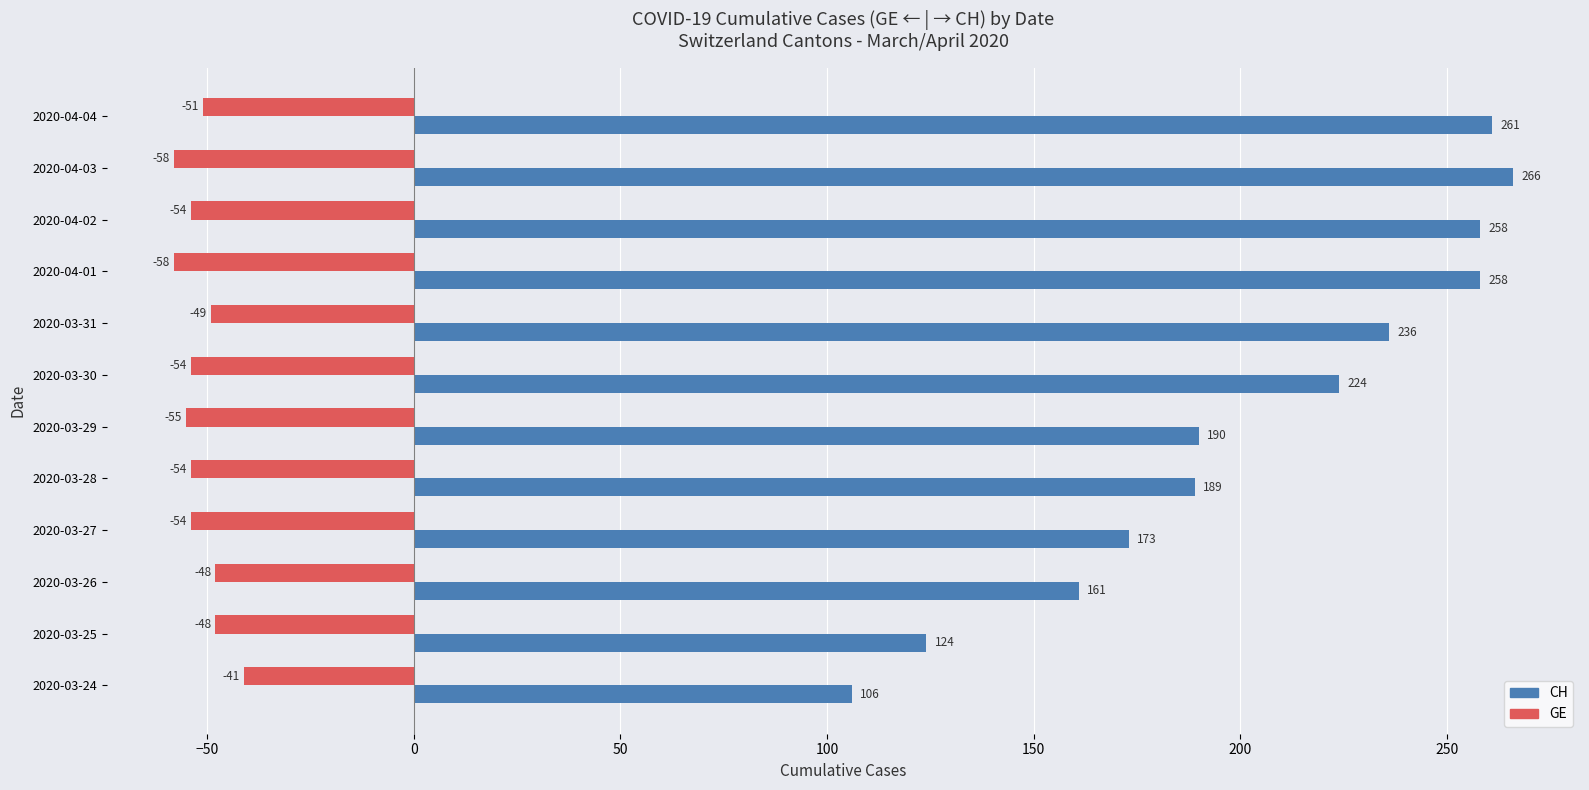

List the series in order of their overall mean, lowest first.

GE, CH